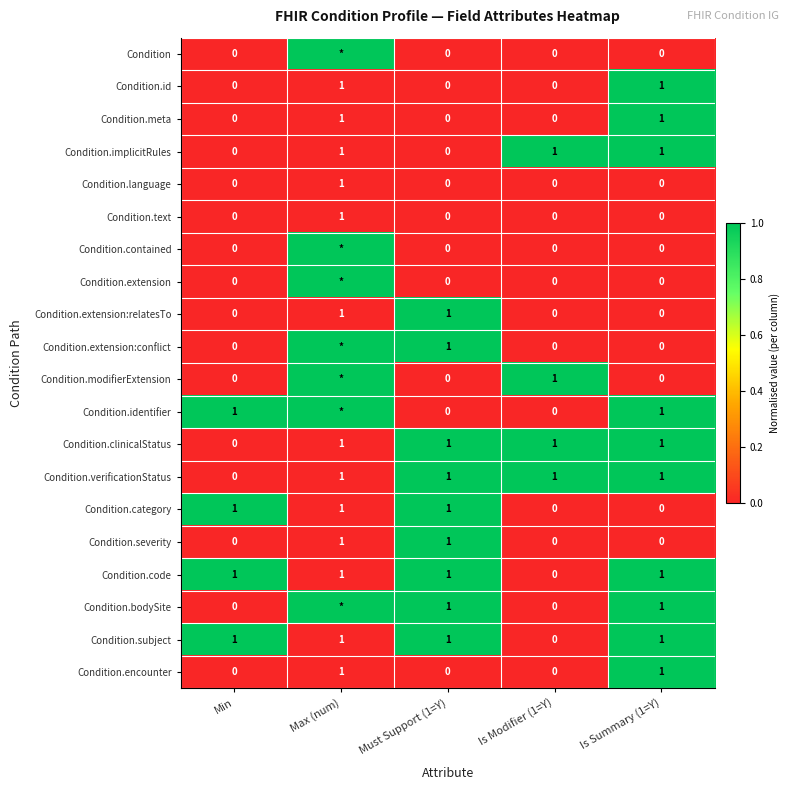

The value of Condition.id at Is Modifier (1=Y) is 0. True or false?

True